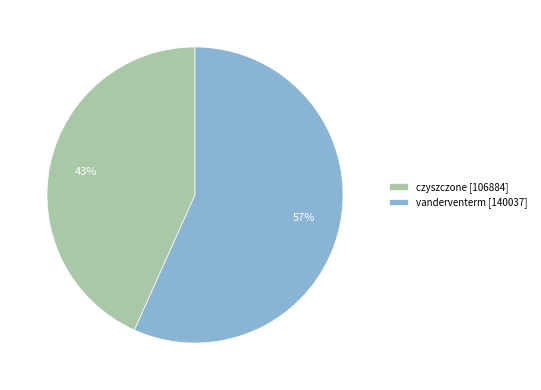

To the nearest percent, what portion does vanderventerm represent?

57%